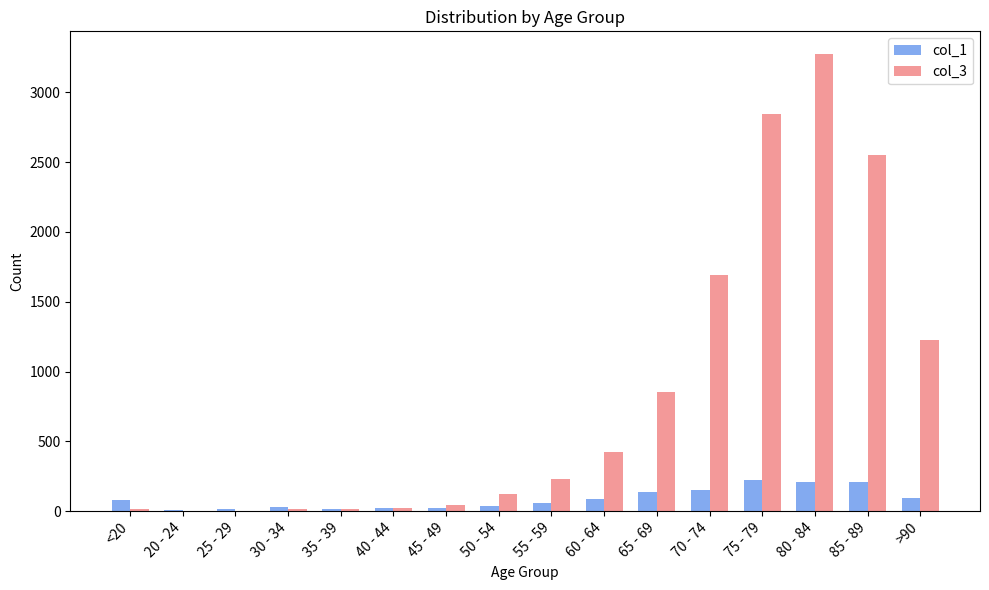

Which series changed the most between 20 - 24 and 50 - 54?

col_3